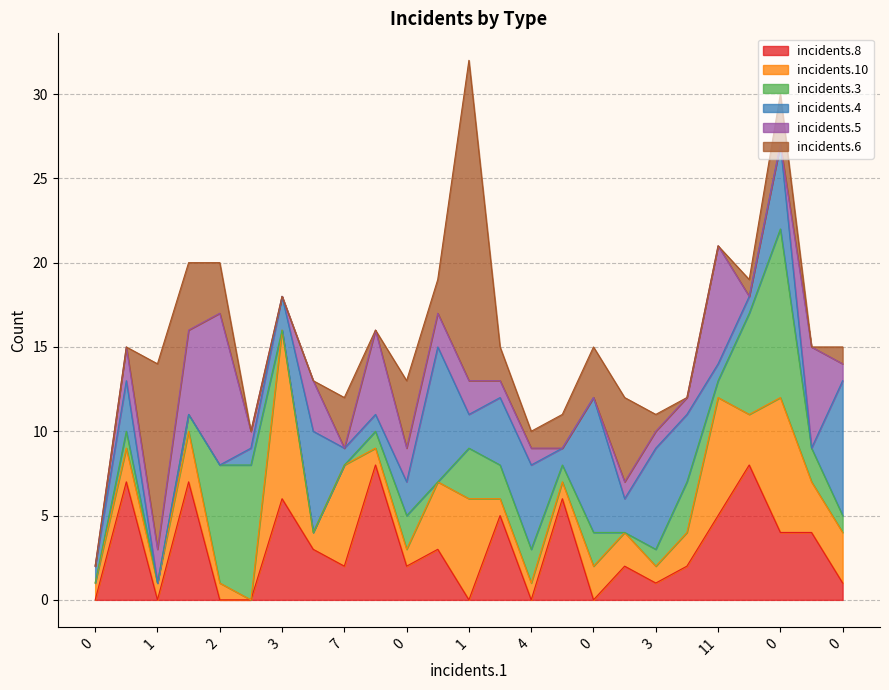

What are all the series names shown in the legend?

incidents.8, incidents.10, incidents.3, incidents.4, incidents.5, incidents.6